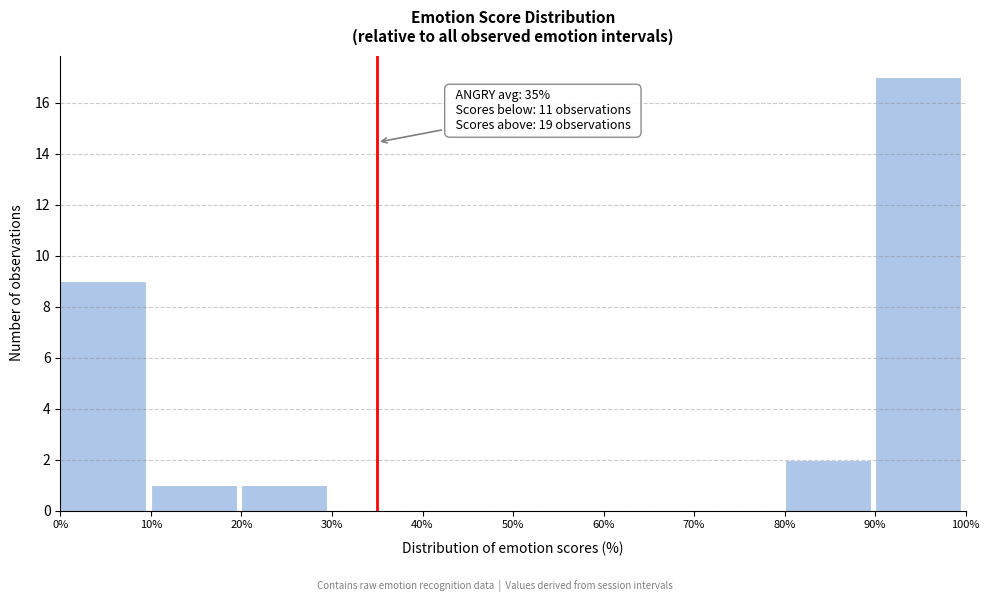

Over which range of the x-axis is the bar tallest?

90% to 100%